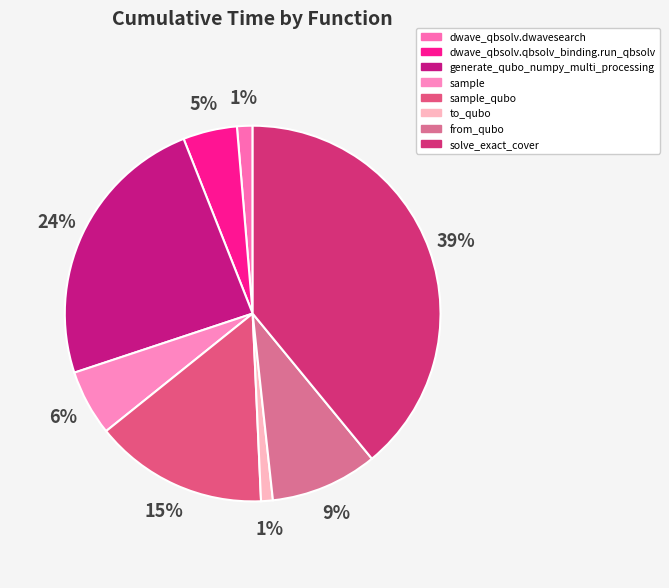

Which slice is the largest?

solve_exact_cover